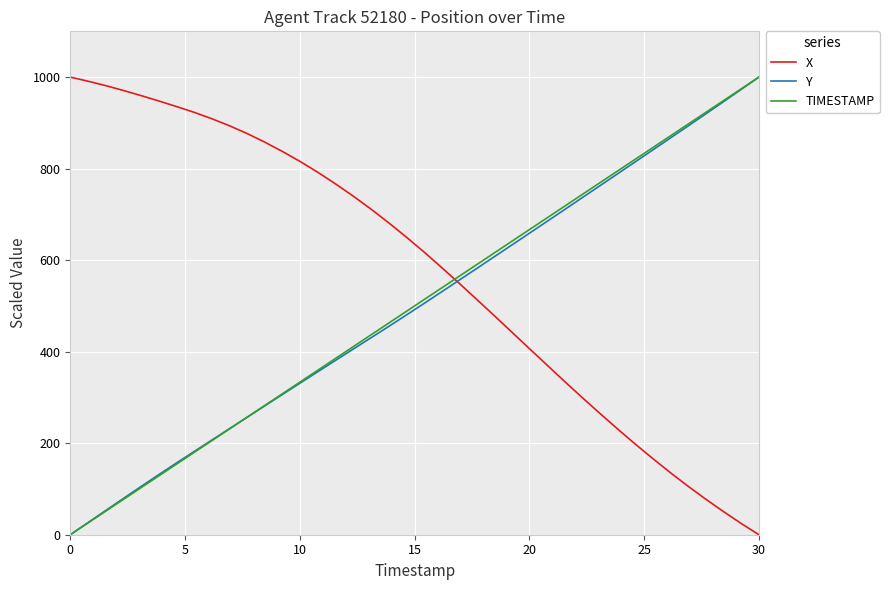

After their last crossing, which series has the higher values: X or TIMESTAMP?

TIMESTAMP